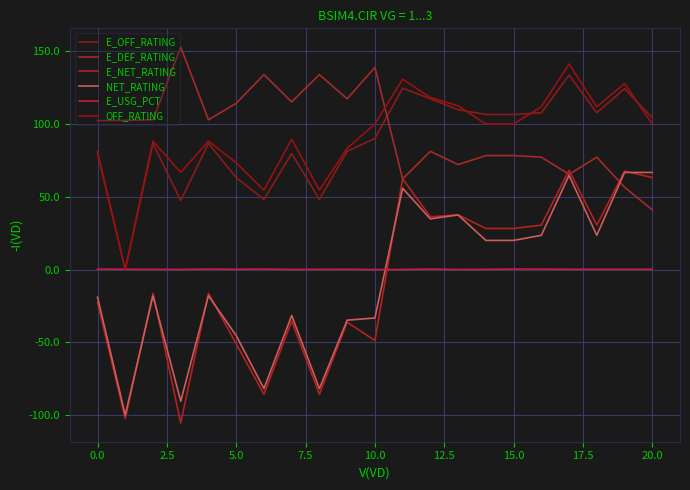

How many interior local peaks does the E_NET_RATING series have?

8